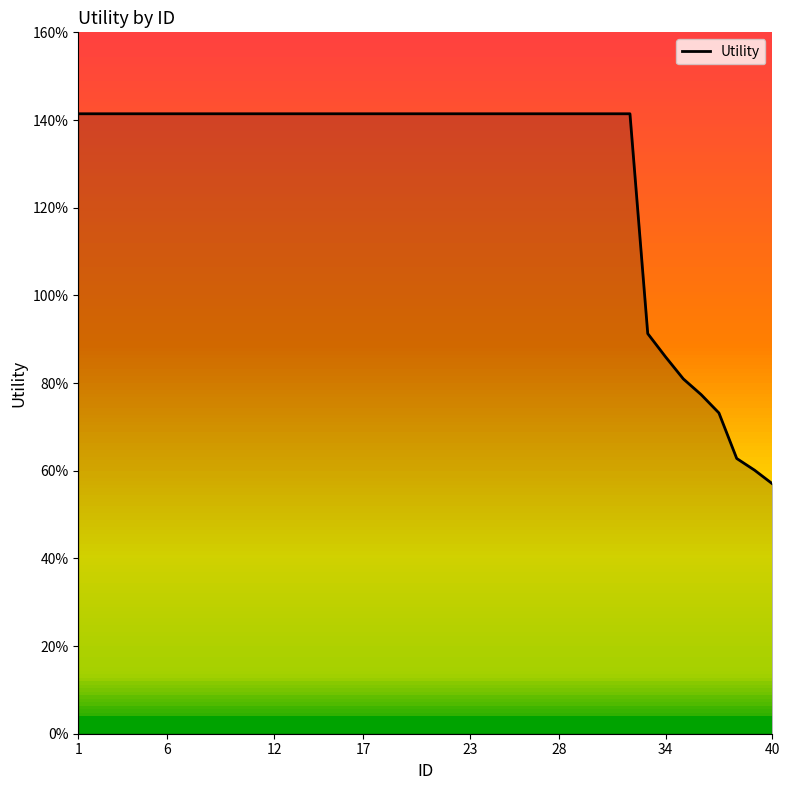

How many data points does each series have?

40